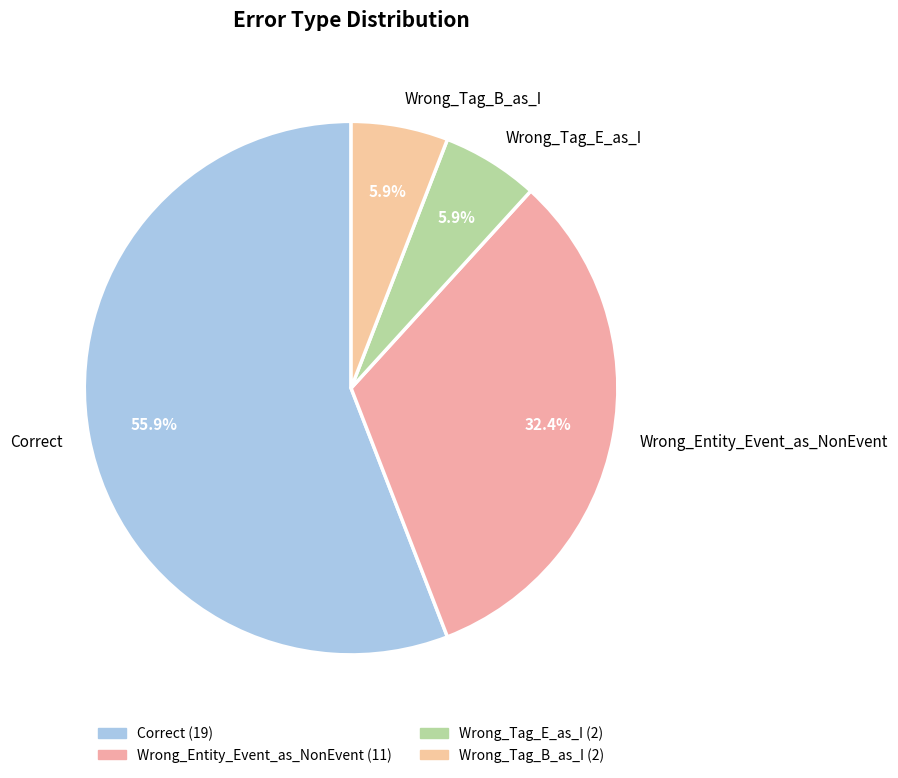

Do Wrong_Entity_Event_as_NonEvent and Wrong_Tag_E_as_I together represent more than half of the pie?

No